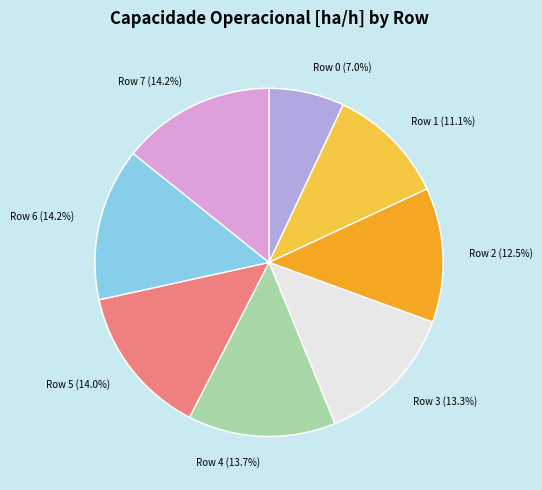

What is the change in value from Row 1 to Row 4?

+0.9